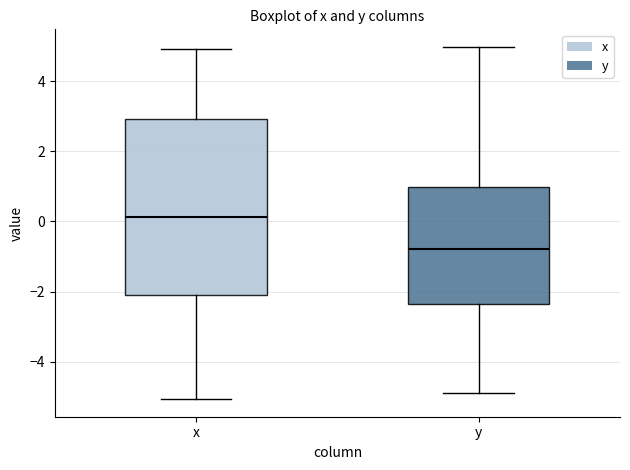

Reading left to right, read every box against the y-axis: the position of its median line, the range the box covers, and the ends of its whiskers. The values are not printed on the chart, so give them approximately, as read against the axis.

x: median 0.2, box -2.2 to 3.0, whiskers -5.0 to 5.0
y: median -0.8, box -2.4 to 1.0, whiskers -4.8 to 5.0